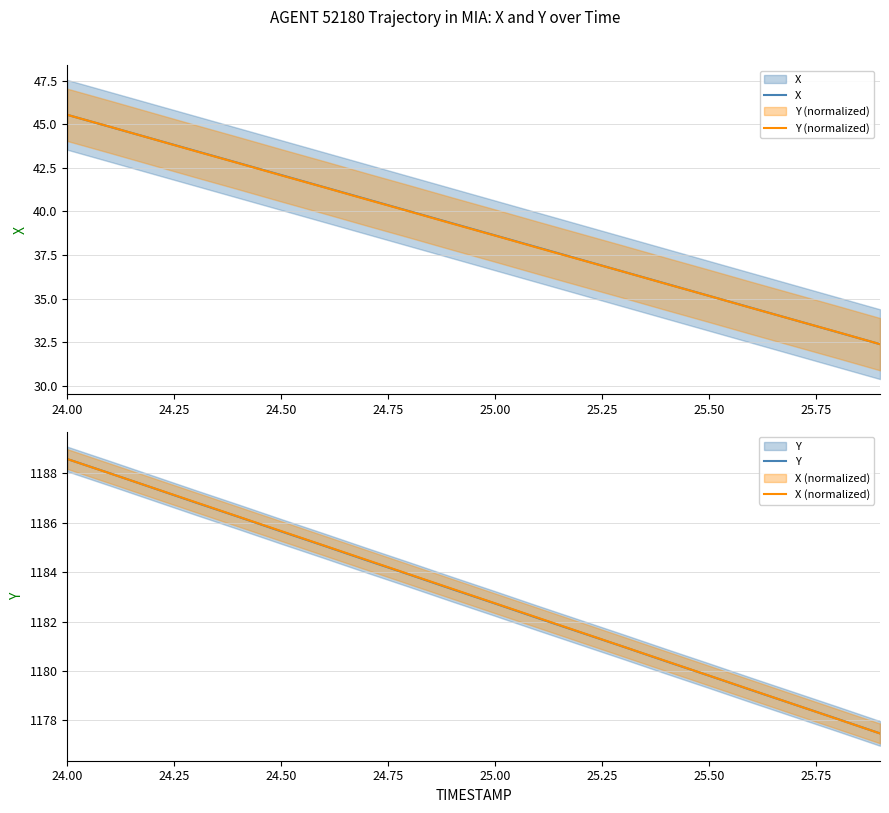

The X series shows 9.0 at 16. True or false?

False